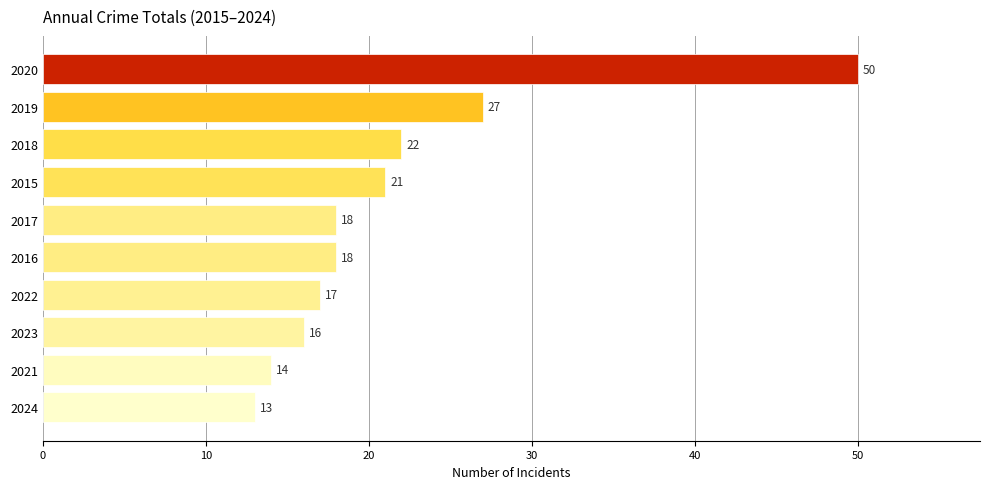

How many data points are less than 18?

4